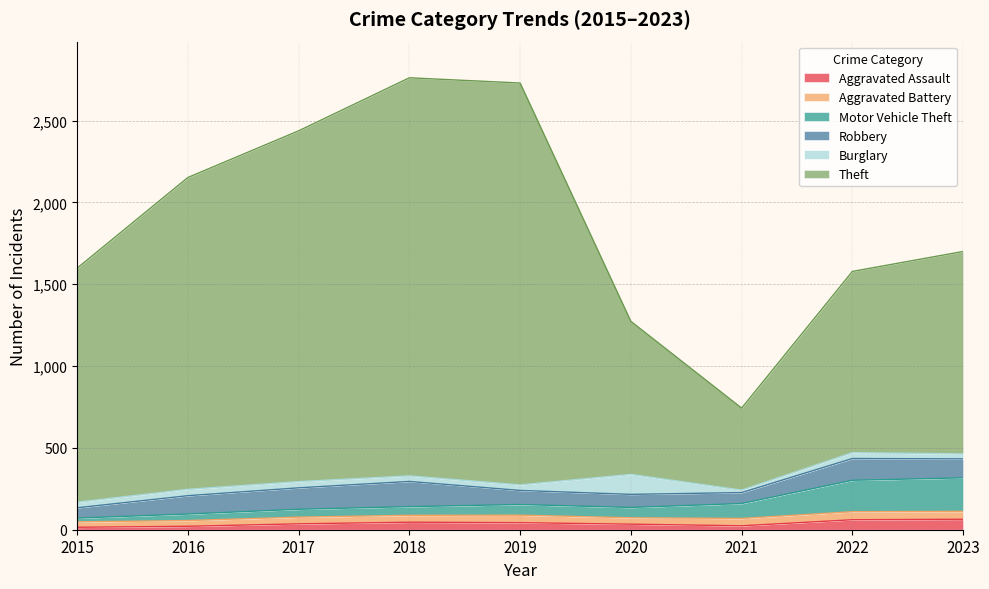

True or false: Motor Vehicle Theft and Theft intersect in this chart.

False